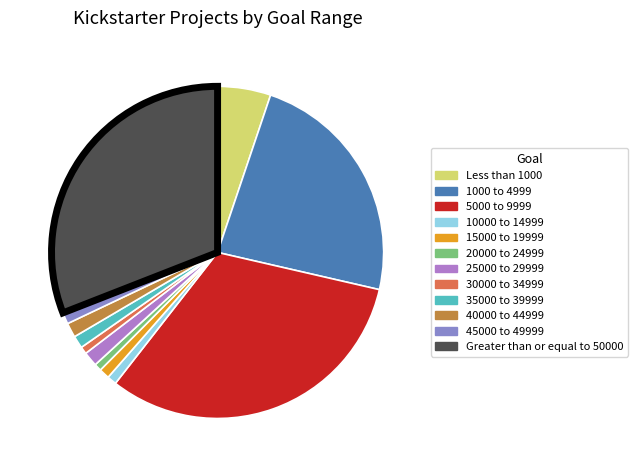

Is the sum of 45000 to 49999 and 15000 to 19999 greater than half?

No